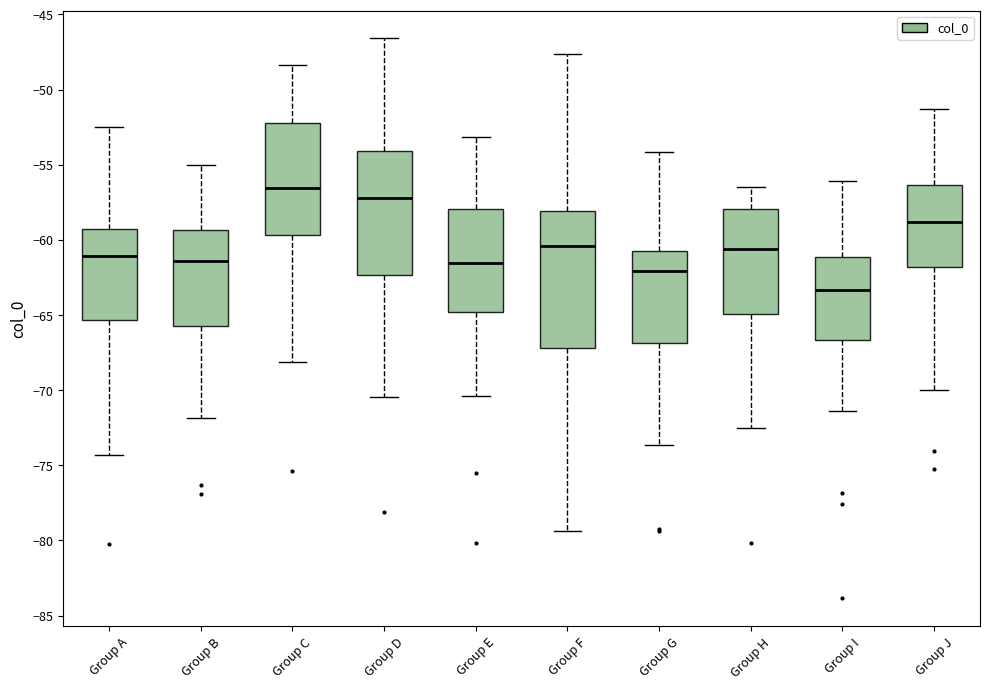

Comparing the boxes themselves (not the whiskers), which one is the tallest?

Group F